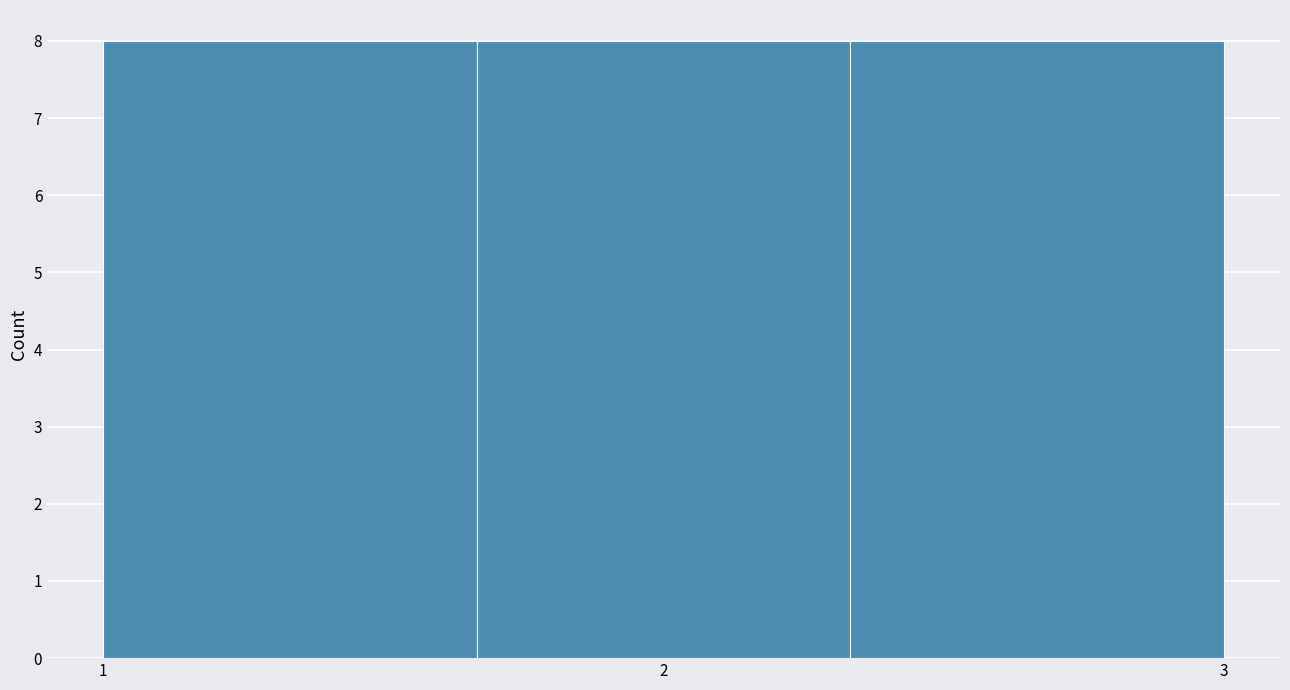

Reading left to right, list every bar in this chart as the range it spans on the x-axis followed by its height. Neither the bar edges nor the heights are printed on the chart, so give them approximately, as read against the axes.

1.0 to 1.7: 8
1.7 to 2.3: 8
2.3 to 3.0: 8